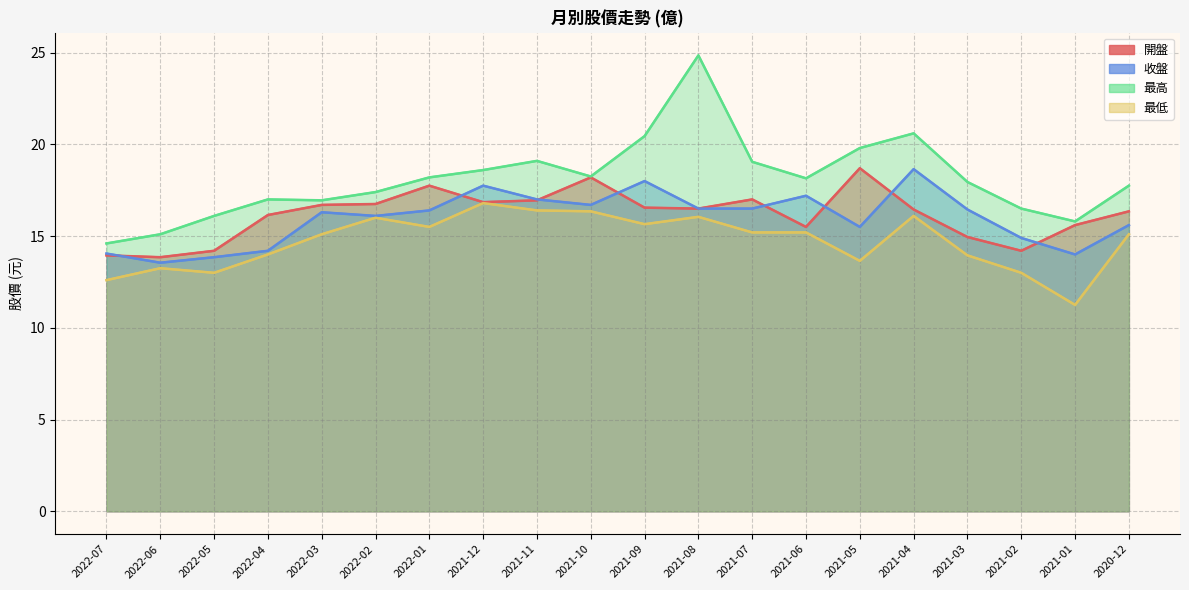

What is the minimum value for 最高?

14.6